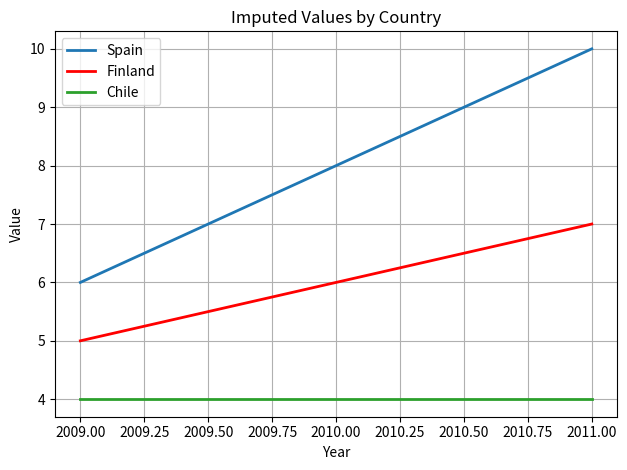

Reading left to right, extract all data points from this chart.

Spain: 6	8	10
Finland: 5	6	7
Chile: 4	4	4